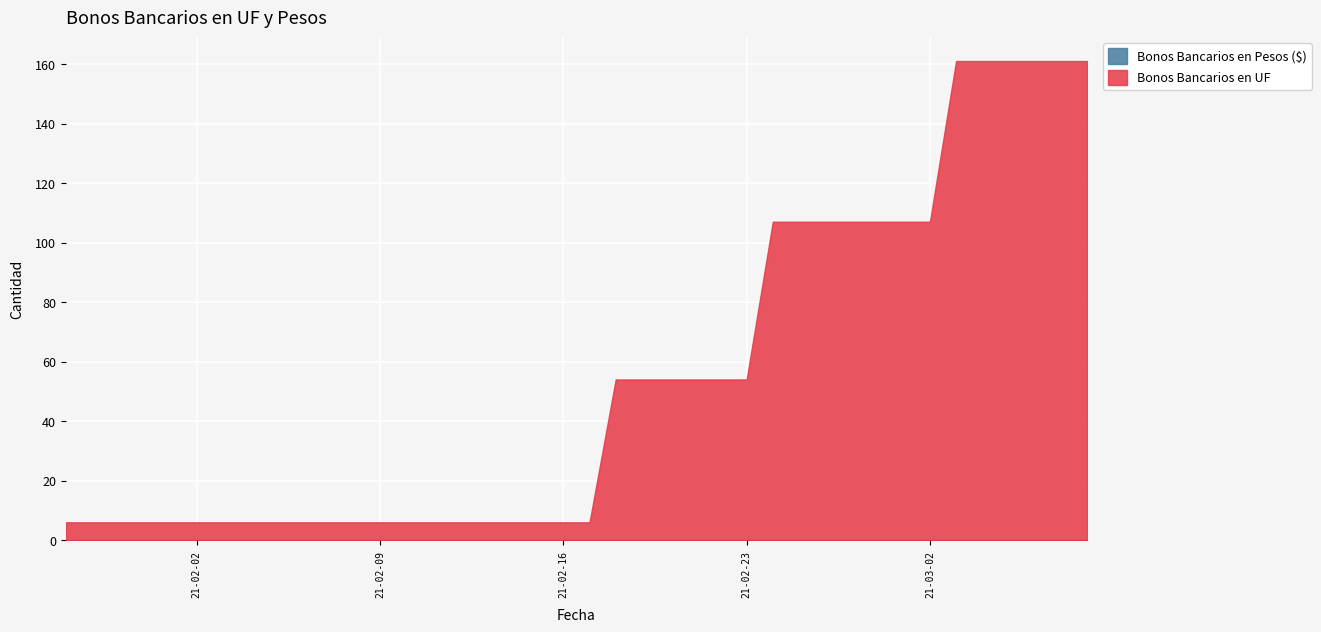

What are all the series names shown in the legend?

Bonos Bancarios en UF, Bonos Bancarios en Pesos ($)